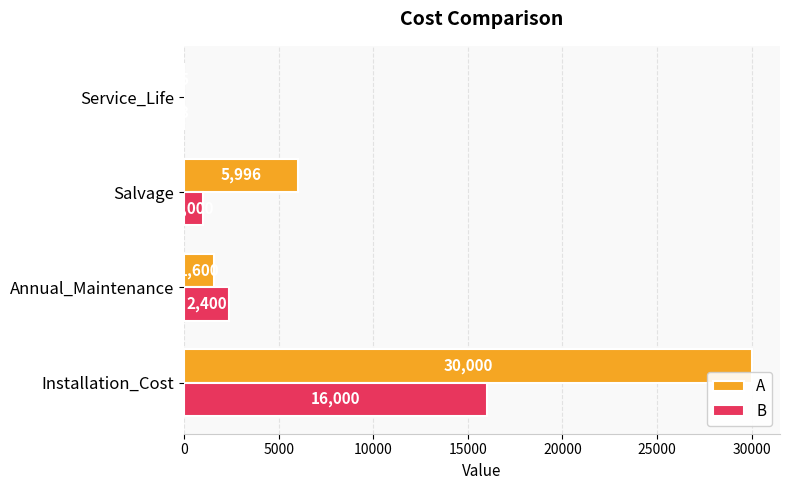

Which series has the largest range (max minus min)?

A